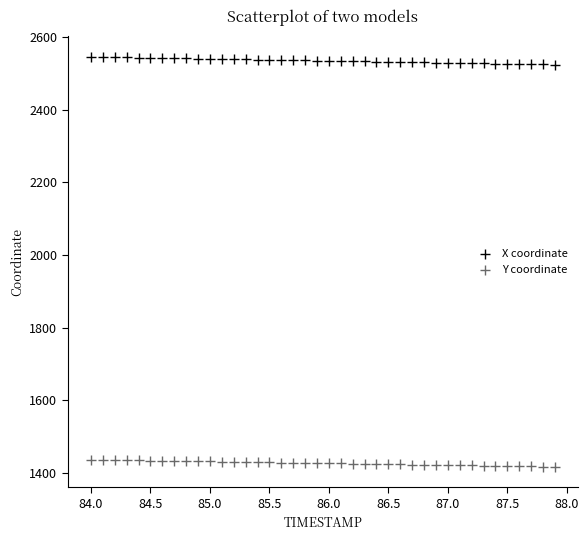

Which series contains the highest Y value?

X coordinate